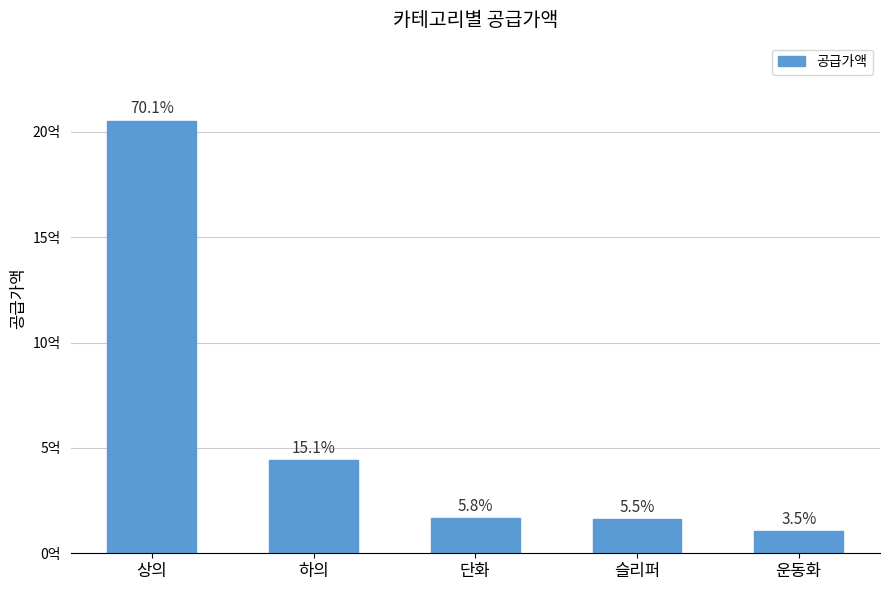

Are the bars horizontal?

No